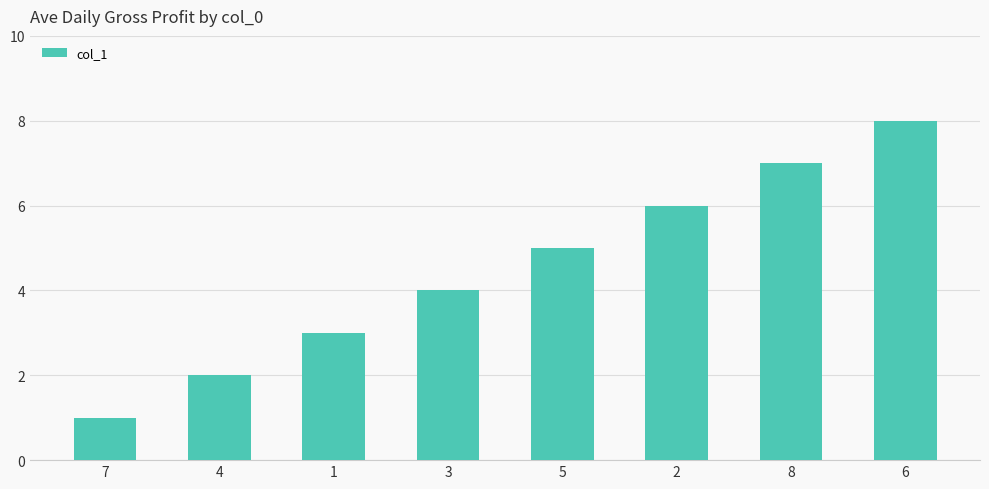

Rank the categories by value from lowest to highest.

7, 4, 1, 3, 5, 2, 8, 6